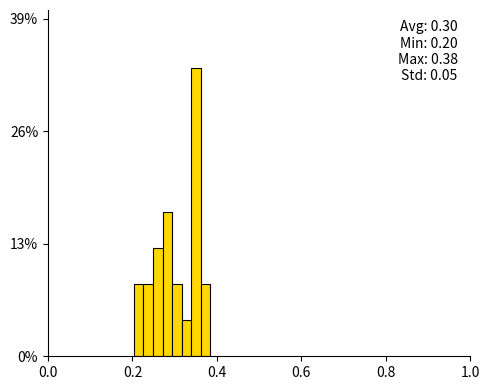

Around what value on the x-axis is the tallest bar? Give the approximate position of its centre, as read against the axis.

0.36